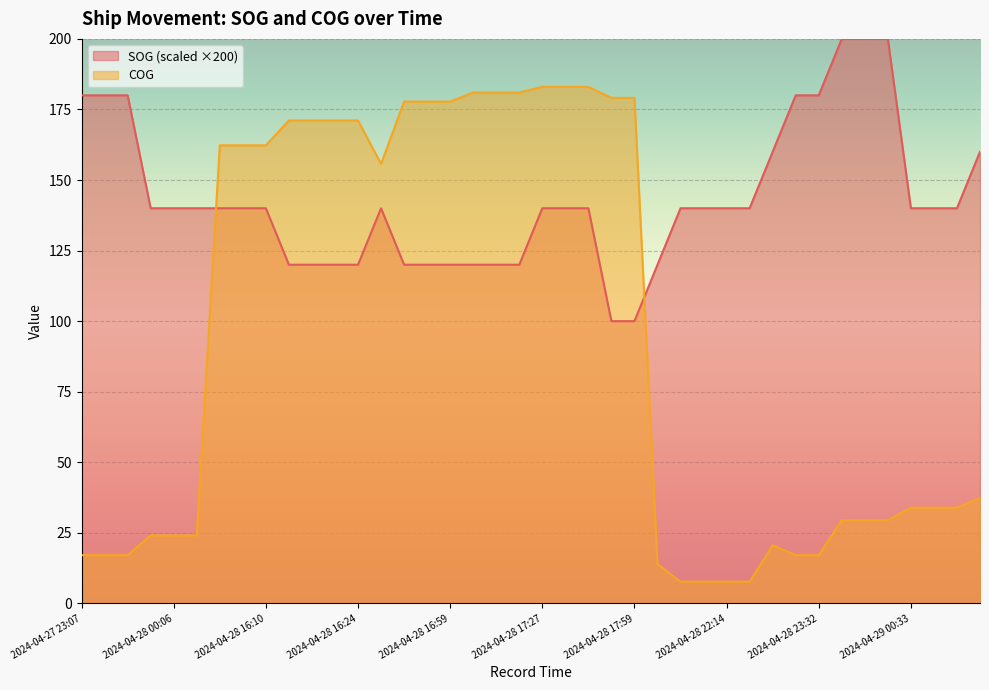

What is the total value across all series at 2024-04-28 17:27?

323.0